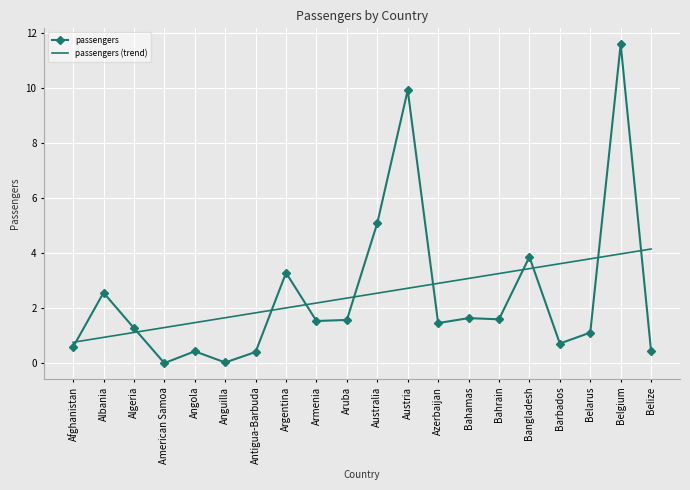

Is it true that passengers (trend) equals 5464808.9 at Belarus?

False